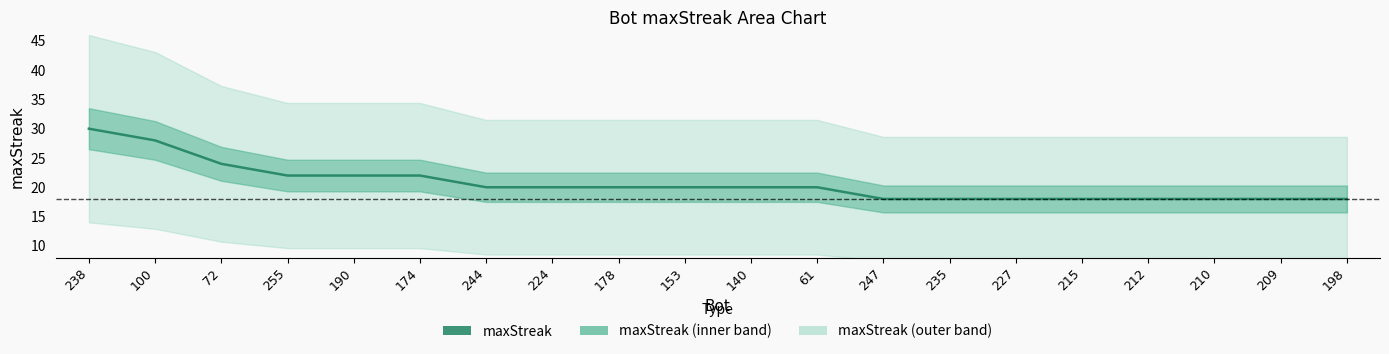

How many values exceed 20?

6